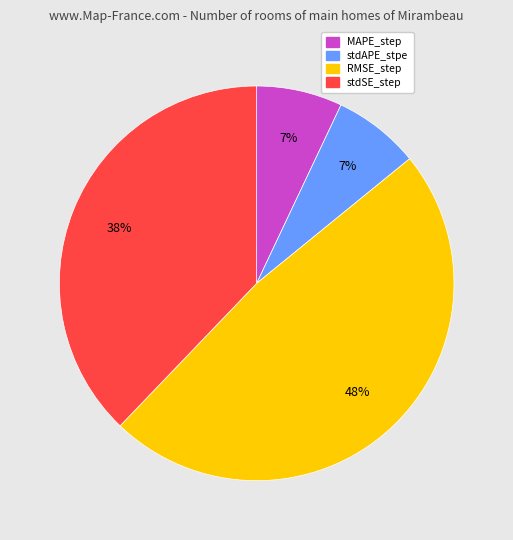

Count the number of slices in the pie.

4